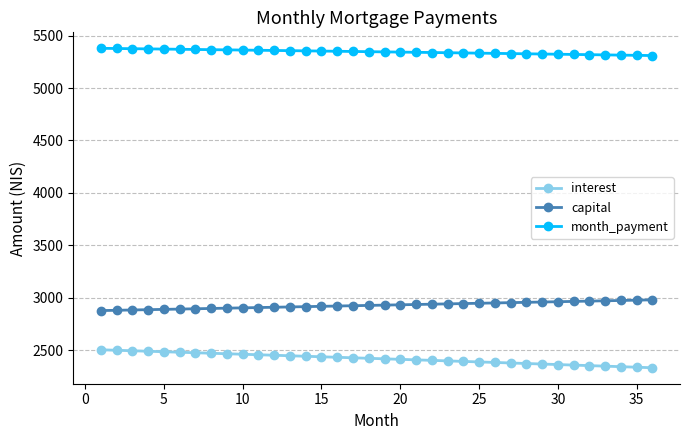

What is the value of the capital point at the 18th from the left?

2925.7